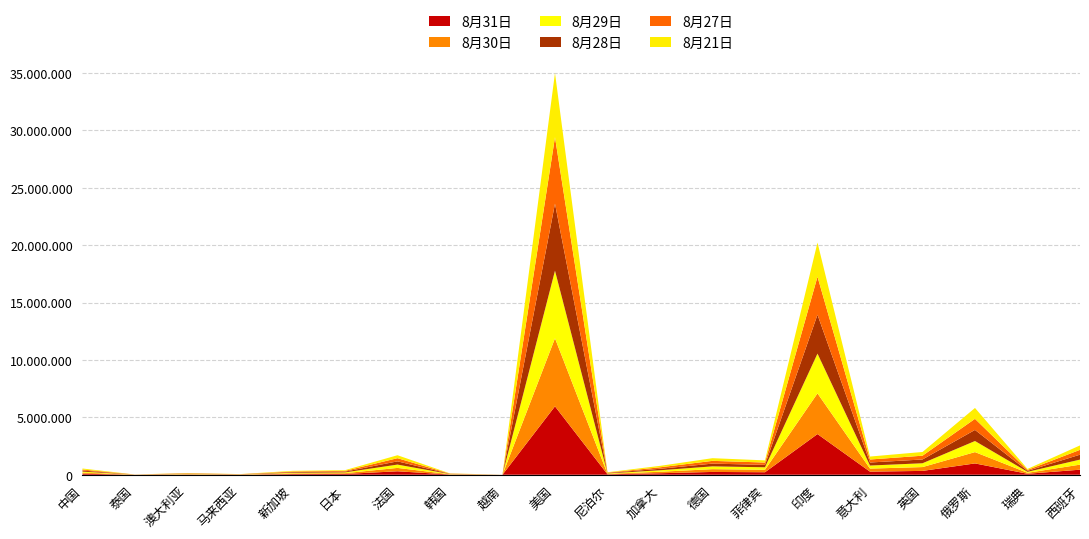

Reading right to left, what are all the values shown in this chart?

8月31日: 西班牙=439286	瑞典=83958	俄罗斯=985346	英国=334489	意大利=268218	印度=3542733	菲律宾=217396	德国=243305	加拿大=129888	尼泊尔=38561	美国=5958005	越南=1040	韩国=19699	法国=299747	日本=67952	新加坡=56771	马来西亚=9334	澳大利亚=25670	泰国=3411	中国=90351
8月30日: 西班牙=439286	瑞典=83958	俄罗斯=985346	英国=332774	意大利=266853	印度=3542733	菲律宾=217396	德国=242981	加拿大=129639	尼泊尔=38561	美国=5928839	越南=1040	韩国=19699	法国=294334	日本=67952	新加坡=56771	马来西亚=9334	澳大利亚=25670	泰国=3411	中国=90351
8月29日: 西班牙=439286	瑞典=83958	俄罗斯=966189	英国=331685	意大利=265409	印度=3463972	菲律宾=213131	德国=242223	加拿大=129342	尼泊尔=37340	美国=5885119	越南=1040	韩国=19400	法国=289033	日本=67349	新加坡=56717	马来西亚=9317	澳大利亚=25547	泰国=3411	中国=90323
8月28日: 西班牙=429507	瑞典=83958	俄罗斯=966189	英国=330439	意大利=263949	印度=3387500	菲律宾=209544	德国=240744	加拿大=128836	尼泊尔=36456	美国=5837245	越南=1038	韩国=19077	法国=281751	日本=66499	新加坡=56666	马来西亚=9306	澳大利亚=25448	泰国=3410	中国=90301
8月27日: 西班牙=419849	瑞典=83898	俄罗斯=966189	英国=328953	意大利=262540	印度=3310234	菲律宾=205581	德国=239408	加拿大=128380	尼泊尔=35529	美国=5791441	越南=1036	韩国=18706	法国=276089	日本=65615	新加坡=56572	马来西亚=9296	澳大利亚=25322	泰国=3404	中国=90271
8月21日: 西班牙=386054	瑞典=86068	俄罗斯=946976	英国=323359	意大利=257065	印度=2975701	菲律宾=187249	德国=233197	加拿大=126319	尼泊尔=30483	美国=5595104	越南=1014	韩国=17002	法国=257784	日本=61914	新加坡=56266	马来西亚=9257	澳大利亚=24602	泰国=3390	中国=90103